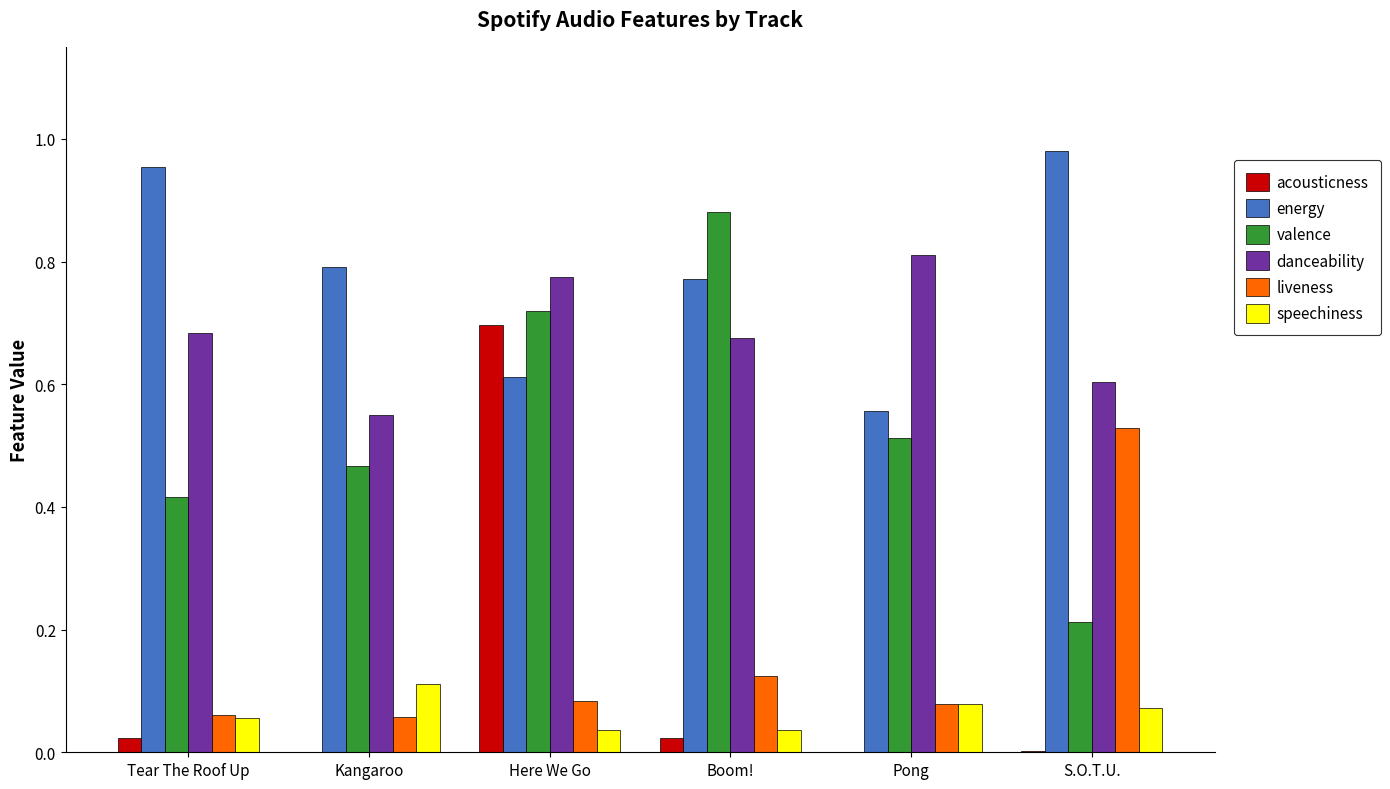

Is it true that energy equals 0.2 at Kangaroo?

False